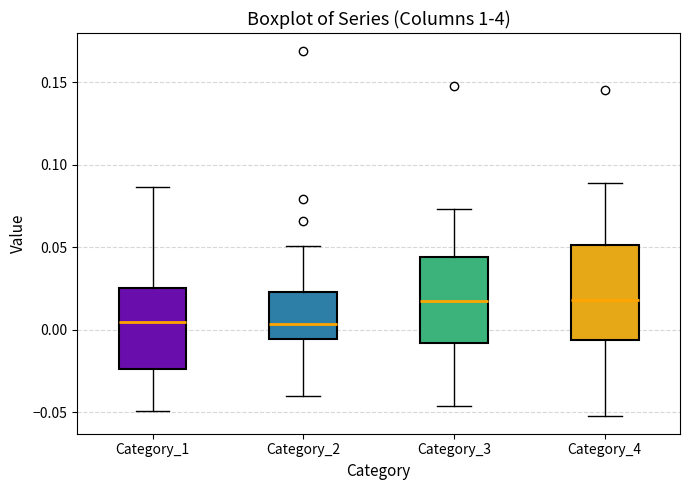

Reading left to right, transcribe this box plot: for each box, give where its median line is, the range the box spans, and where its two whiskers end, as read against the y-axis. The values are not printed on the chart, so give them approximately, as read against the axis.

Category_1: median 0.005, box -0.025 to 0.025, whiskers -0.050 to 0.085
Category_2: median 0.005, box -0.005 to 0.025, whiskers -0.040 to 0.050
Category_3: median 0.015, box -0.010 to 0.045, whiskers -0.045 to 0.075
Category_4: median 0.020, box -0.005 to 0.050, whiskers -0.050 to 0.090